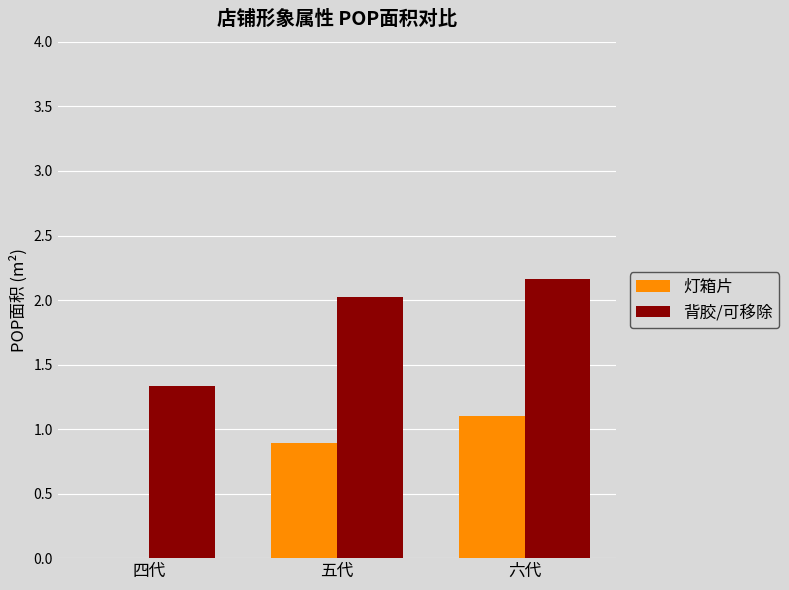

True or false: 灯箱片 has a value of 1.8 at 六代.

False